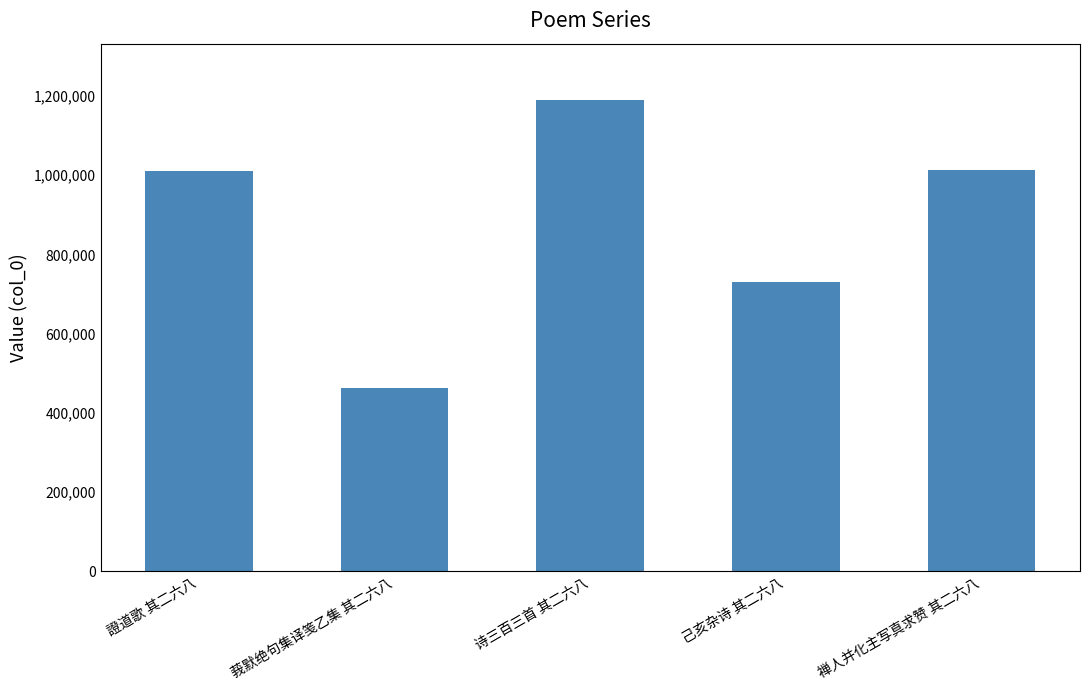

What is the change in value from 诗三百三首 其二六八 to 禅人并化主写真求赞 其二六八?

-176175